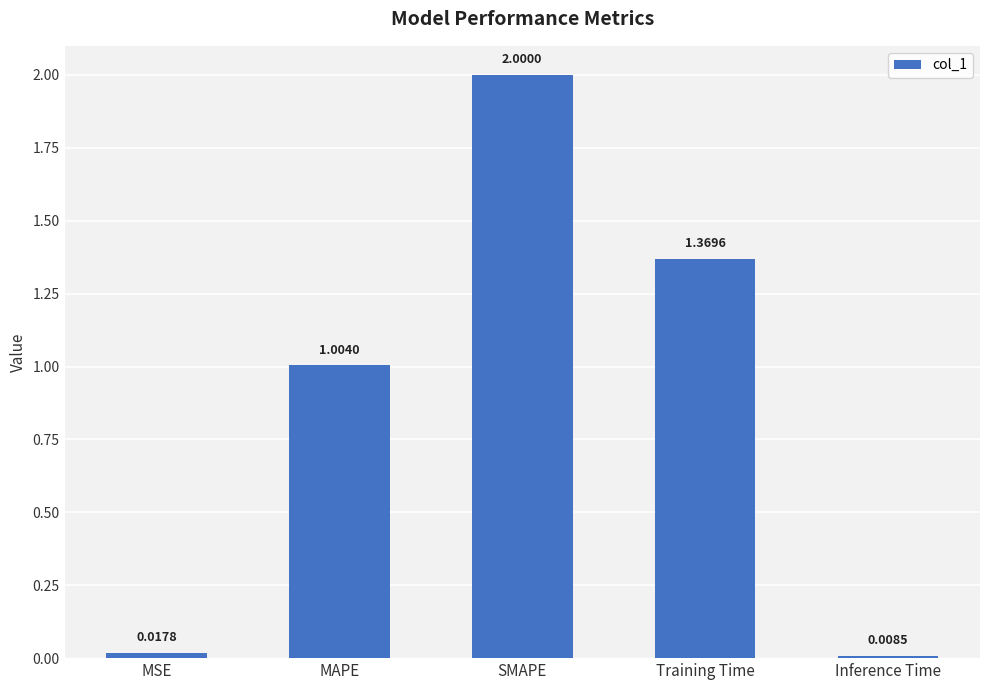

The value at Training Time is 2.1. True or false?

False